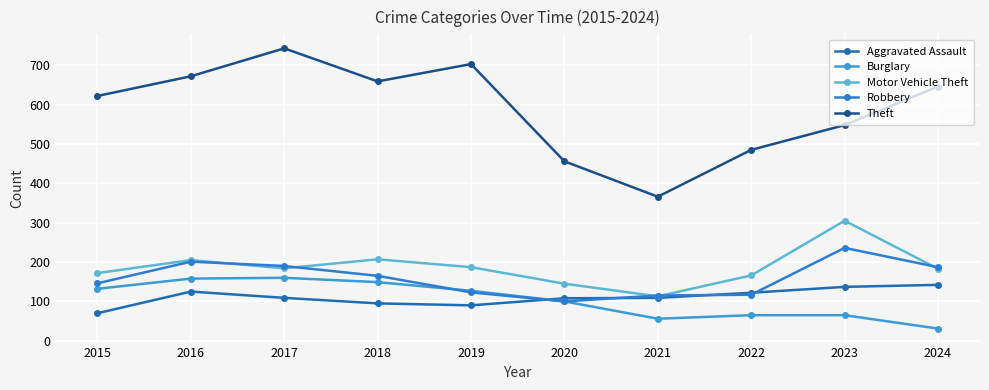

What is the greatest value displayed?

743